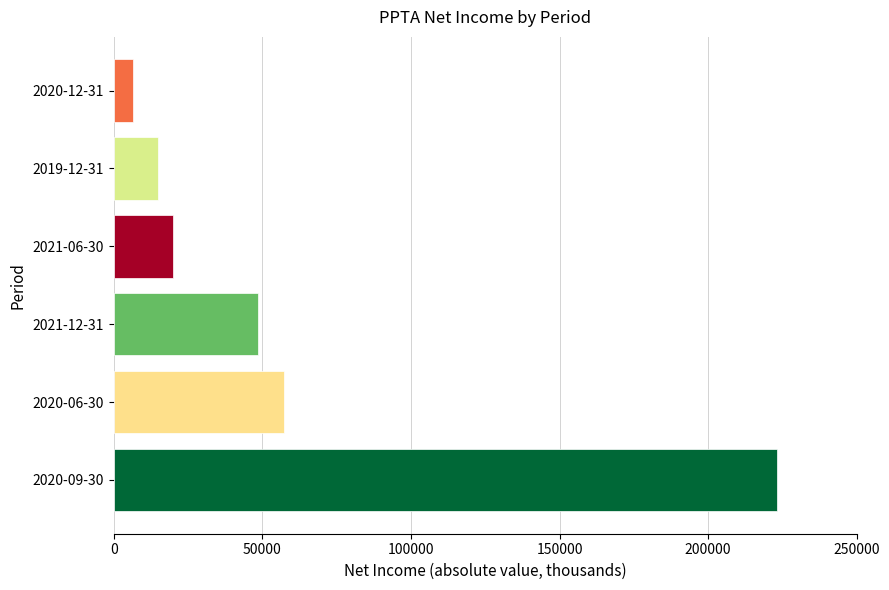

Reading bottom to top, list all the values displayed in this chart.

223300	57200	48500	19800	14800	6400